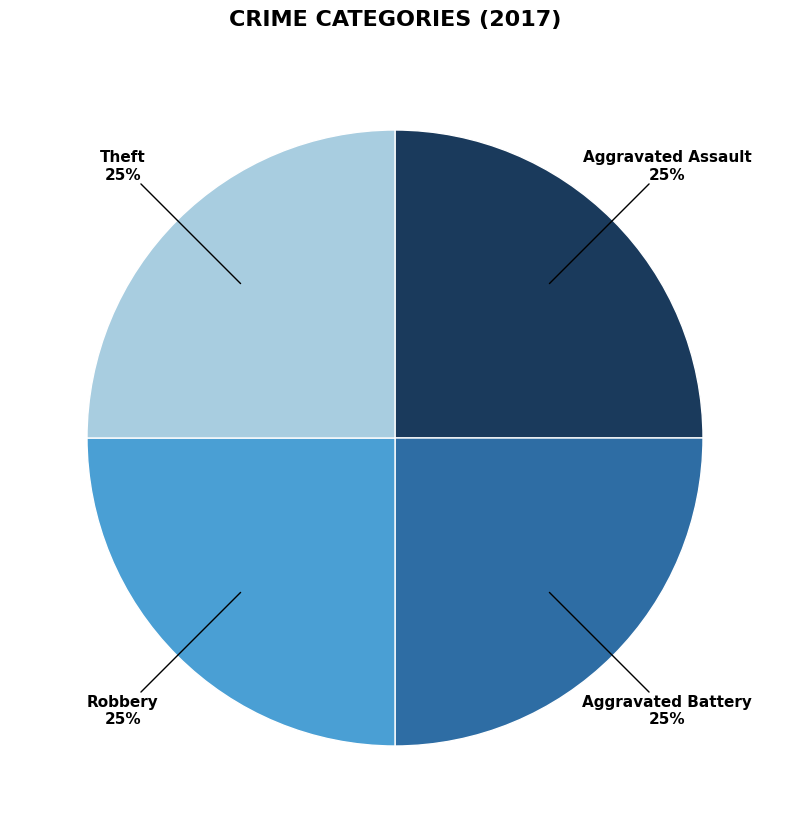

What percentage is the Aggravated Assault slice, to the nearest percent?

25%